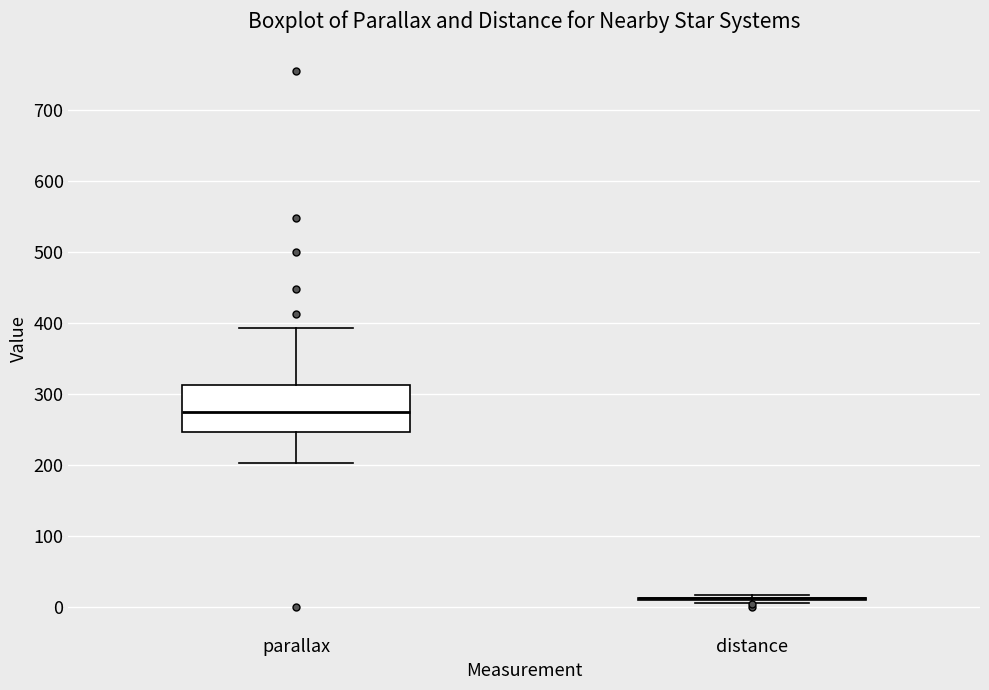

Reading left to right, read every box against the y-axis: the position of its median line, the range the box covers, and the ends of its whiskers. The values are not printed on the chart, so give them approximately, as read against the axis.

parallax: median 270, box 250 to 310, whiskers 200 to 390
distance: box collapsed to a line at 10, whiskers 10 to 20